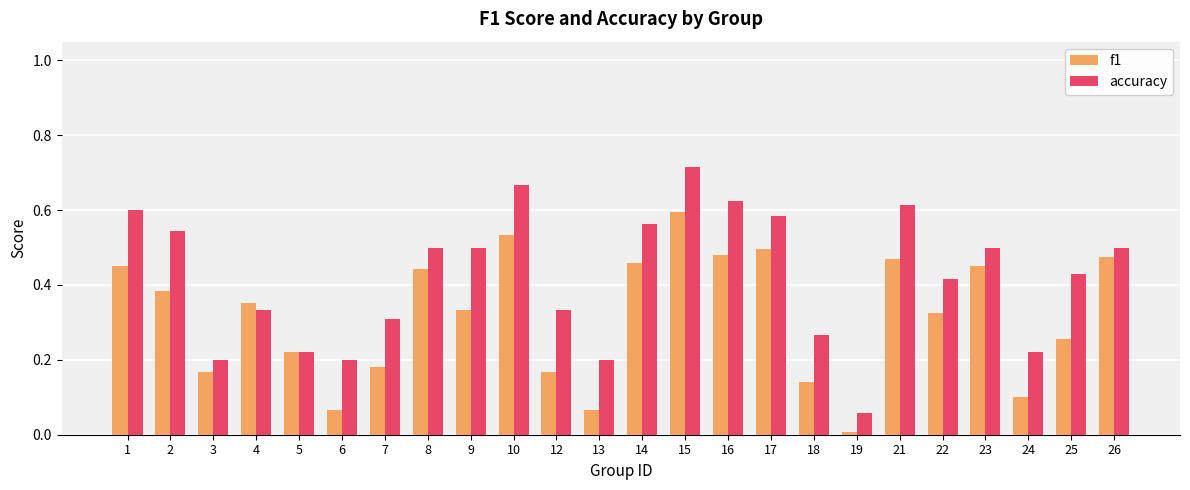

Which series has the largest total across all categories?

accuracy